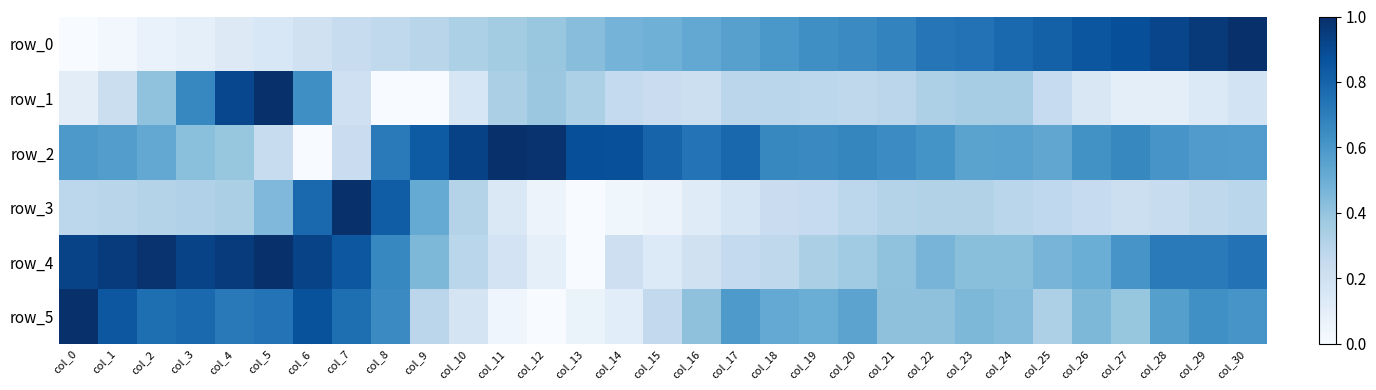

Between col_24 and col_2, which is larger?

col_24